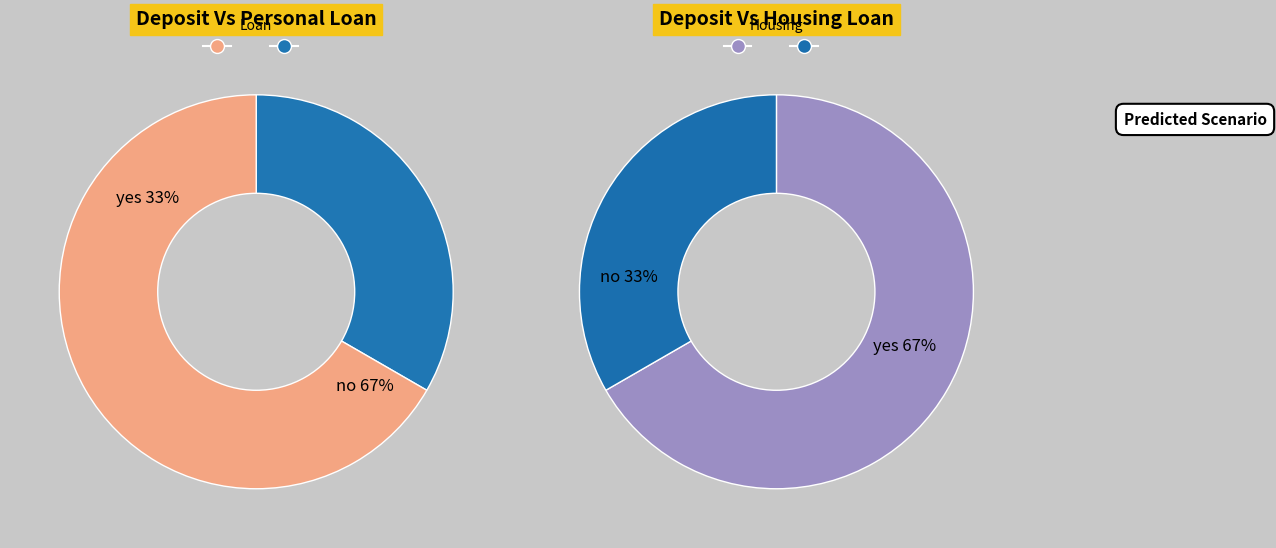

Is the sum of 1 and 0 greater than half?

Yes